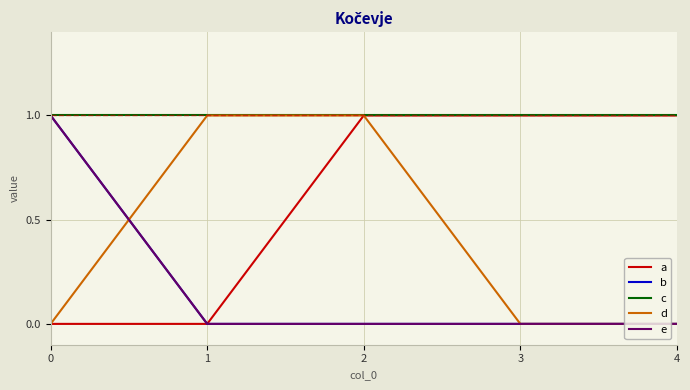

Reading right to left, list all the values displayed in this chart.

a: 4=1	3=1	2=1	1=0	0=0
b: 4=0	3=0	2=0	1=0	0=1
c: 4=1	3=1	2=1	1=1	0=1
d: 4=0	3=0	2=1	1=1	0=0
e: 4=0	3=0	2=0	1=0	0=1